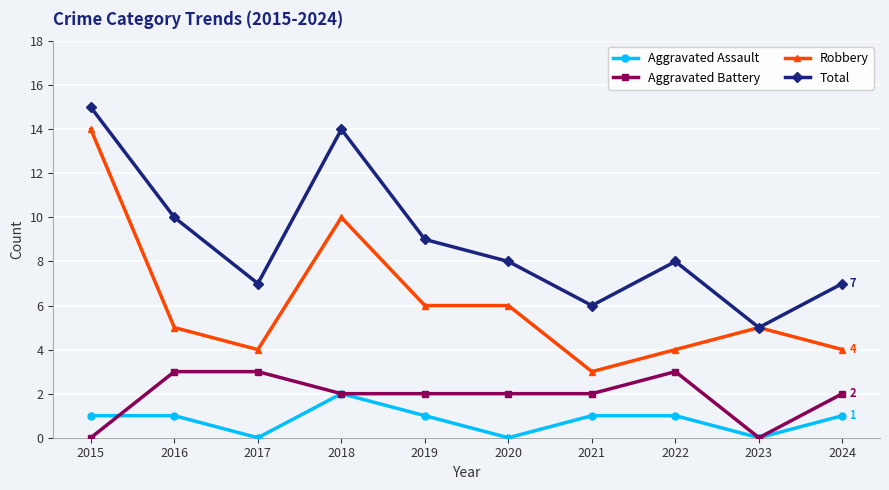

Which series has the widest spread of values?

Robbery